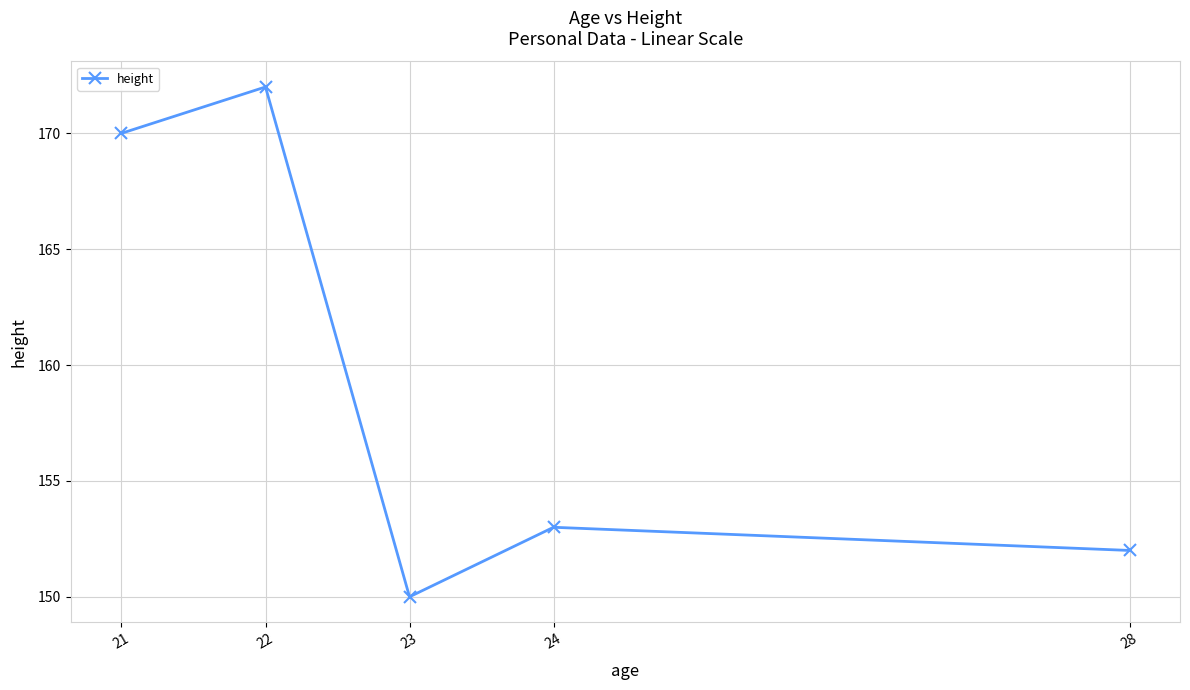

How many distinct data groups are displayed?

1